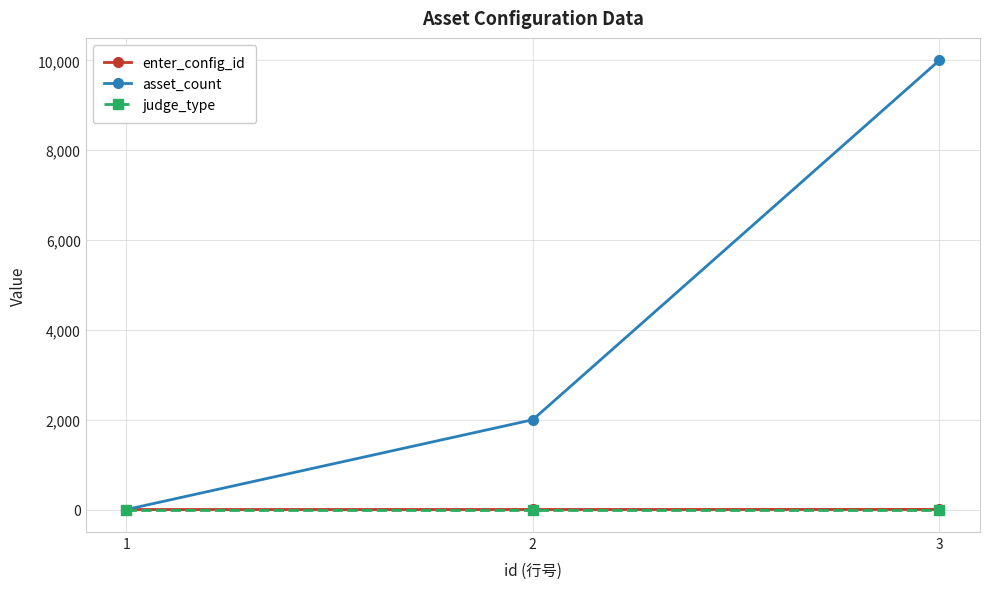

Between 1 and 3, which series saw the biggest shift?

asset_count